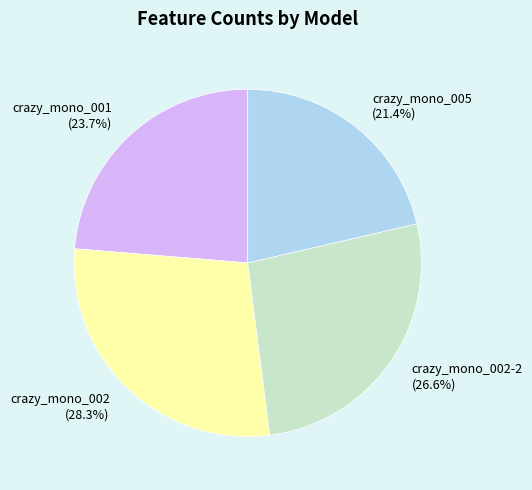

Which slice is the smallest?

crazy_mono_005 (21.4%)